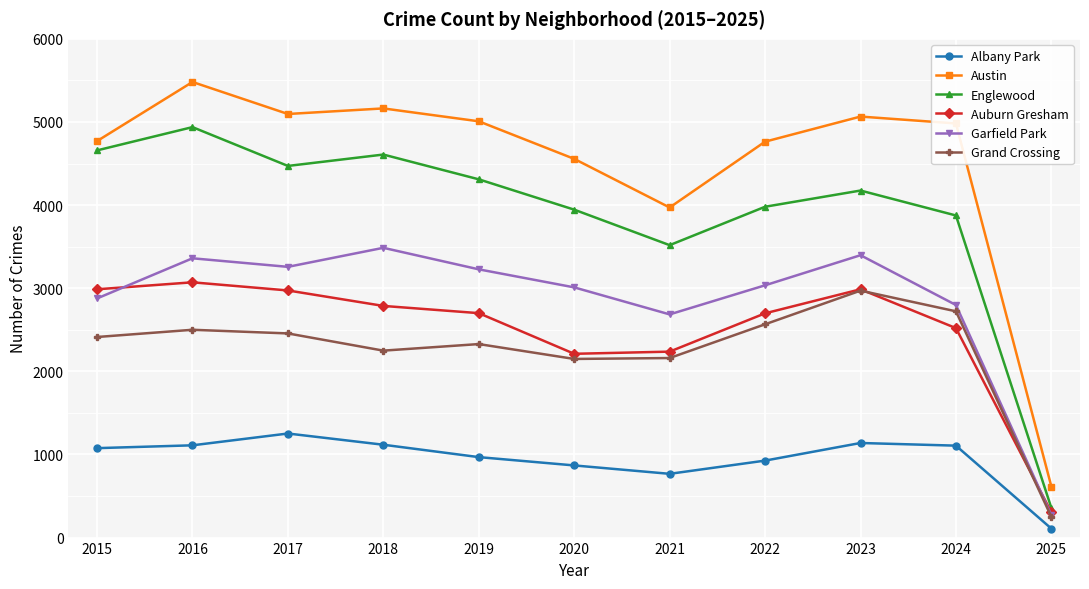

How many values in the Austin series are below 4982?

5